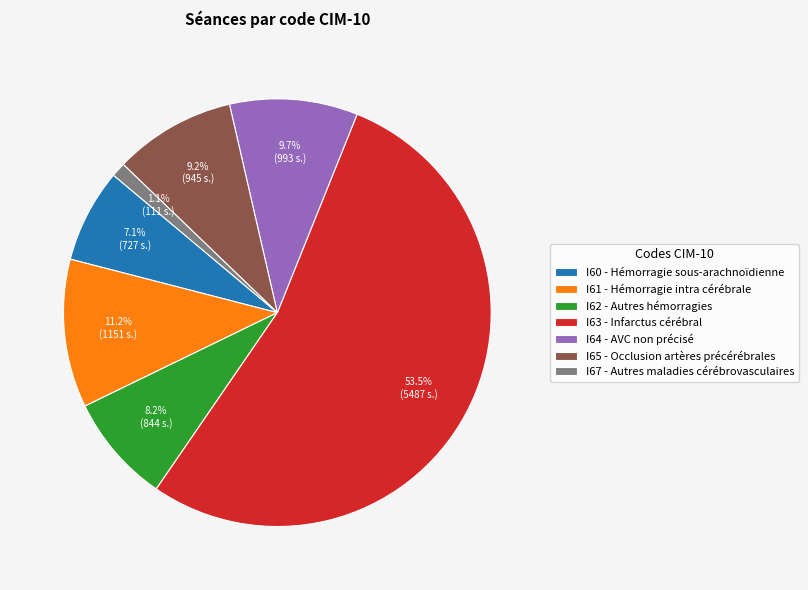

How many slices are in this pie chart?

7